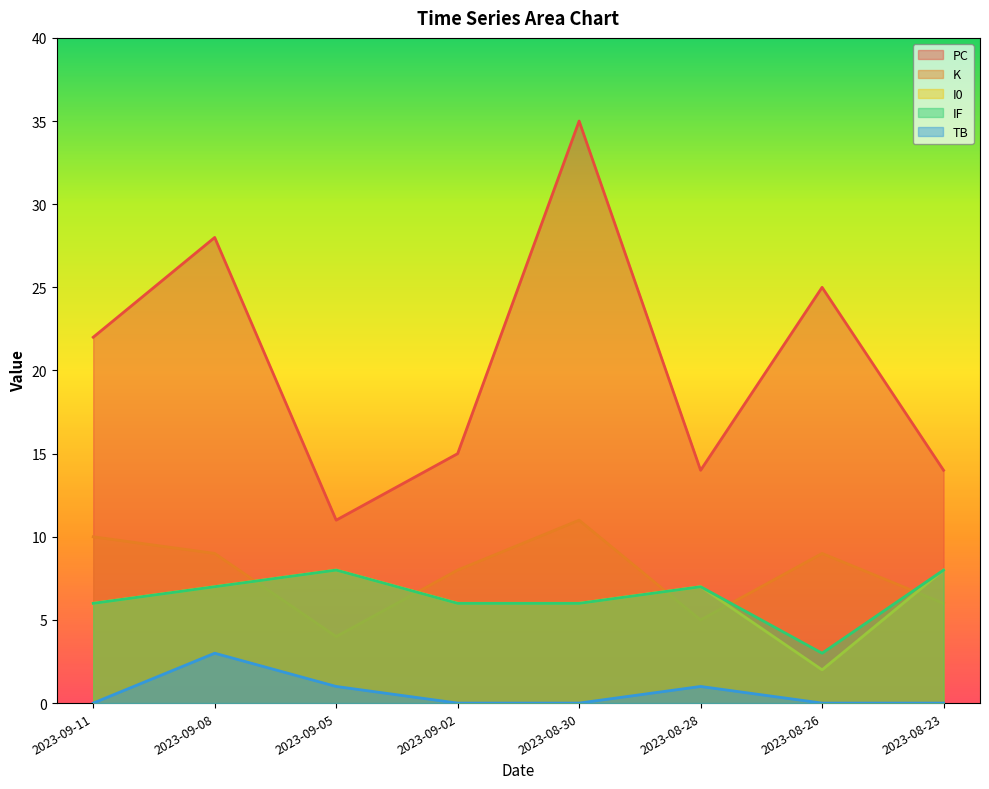

In I0, how many points are lower than both neighbors (excluding endpoints)?

1